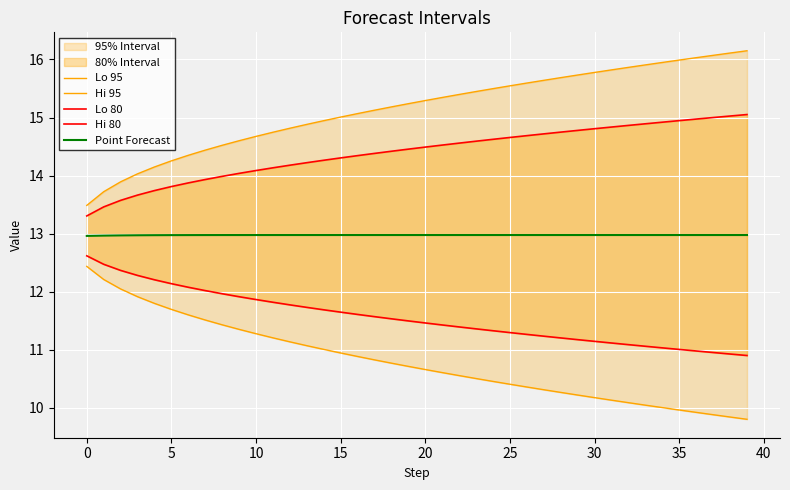

True or false: Lo 95 and Lo 80 intersect in this chart.

False